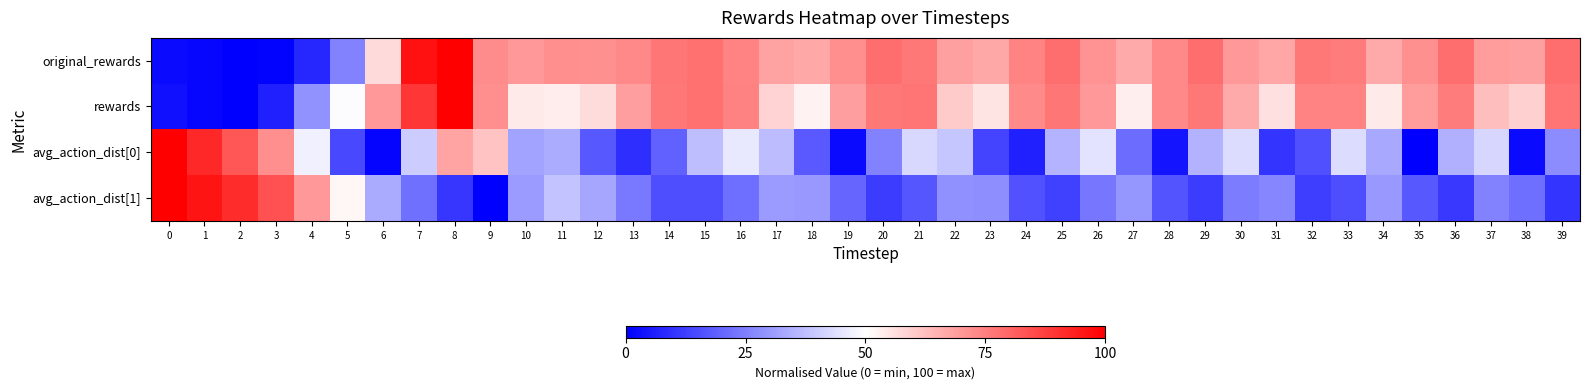

What is the maximum value shown in the chart?

1.0